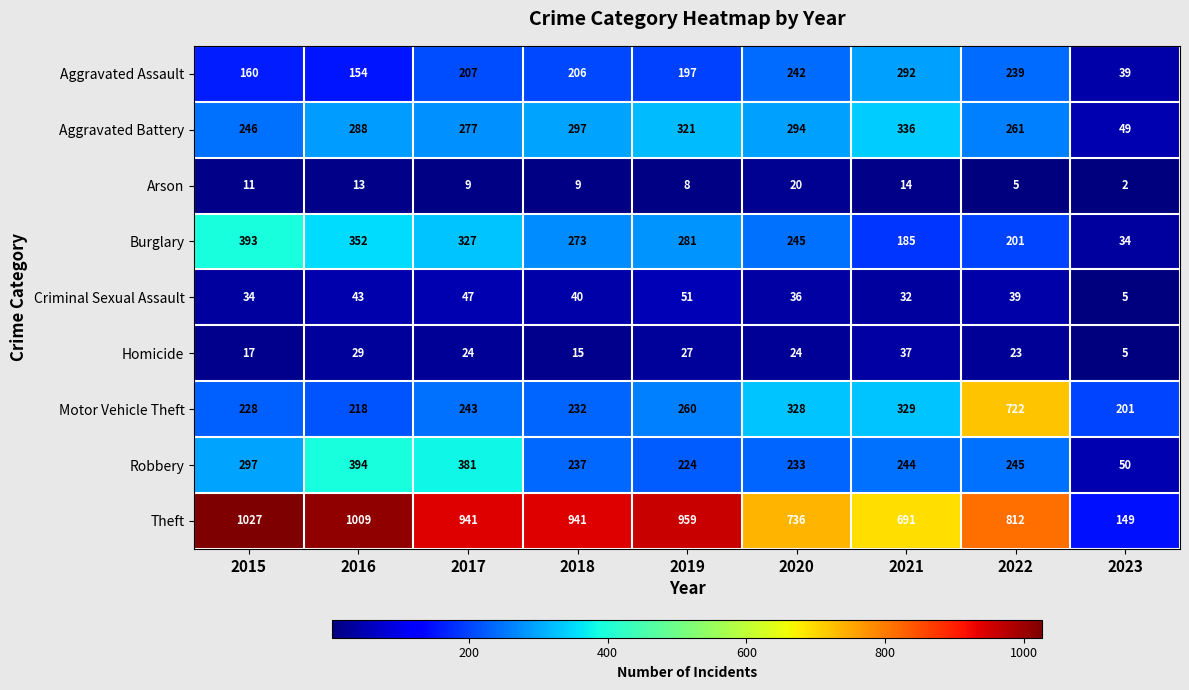

Where is Aggravated Battery nearest to the value 192?

2015